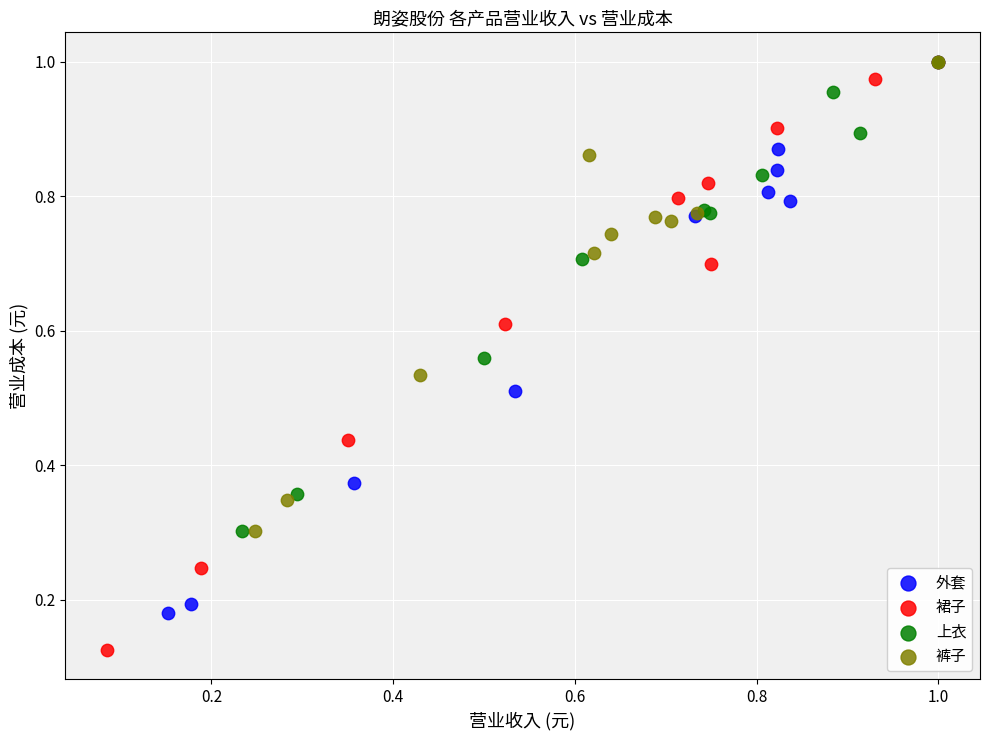

Which series has the widest spread of Y values?

裙子